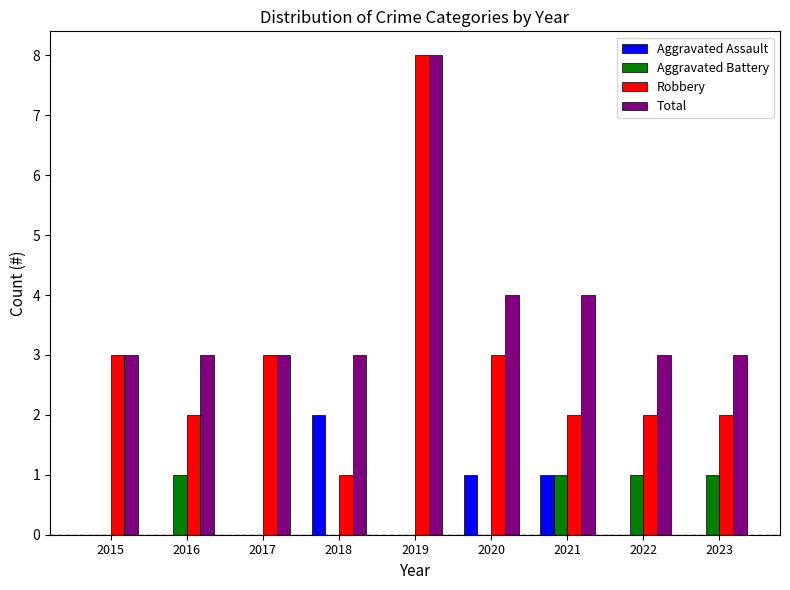

Is it true that Aggravated Assault equals 1 at 2016?

False